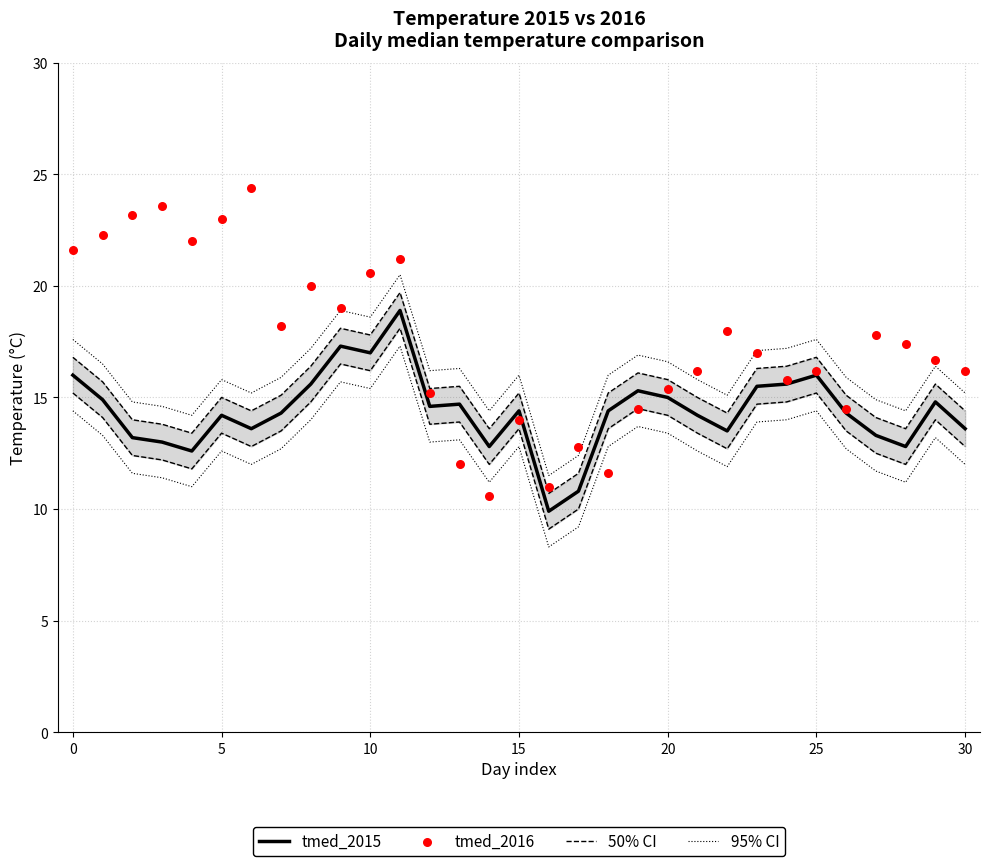

Which series has the widest spread of Y values?

tmed_2016